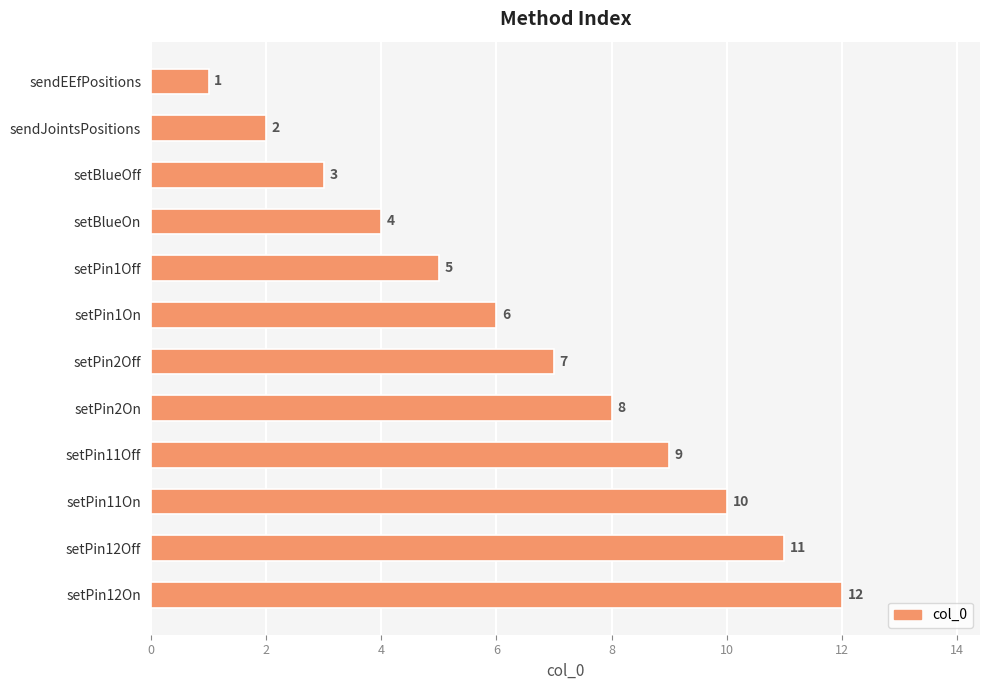

What is the label of the 1st bar from the top?

sendEEfPositions